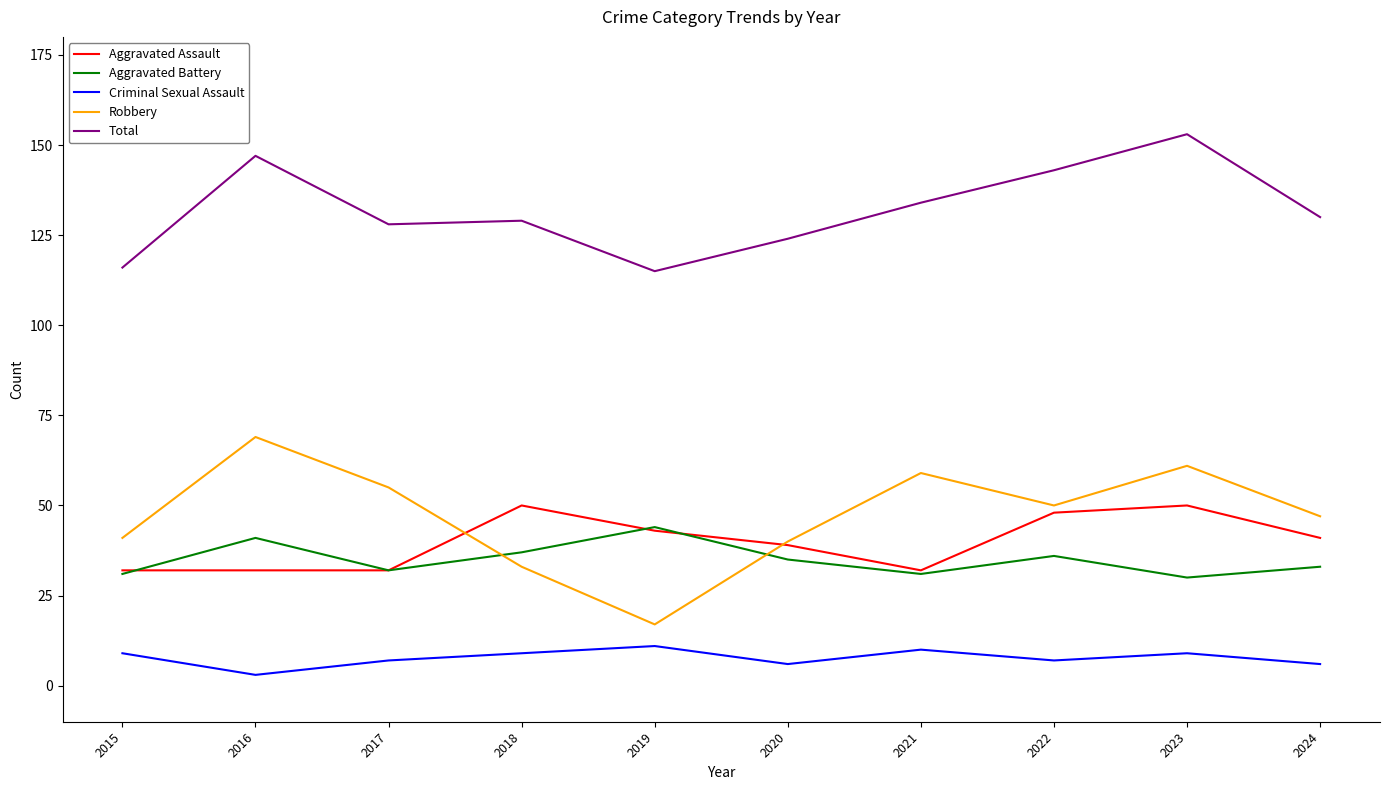

At 2016, list the series in order from largest to smallest.

Total, Robbery, Aggravated Battery, Aggravated Assault, Criminal Sexual Assault